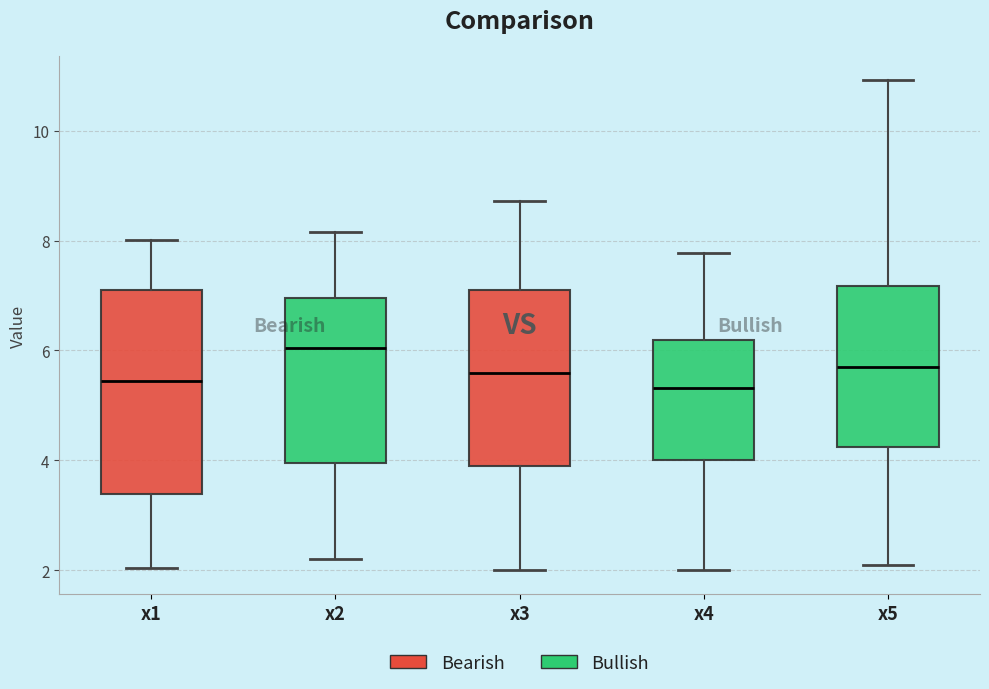

Where is the lower edge of the box for x4 on the y-axis? The values are not printed on the chart, so give them approximately, as read against the axis.

4.0